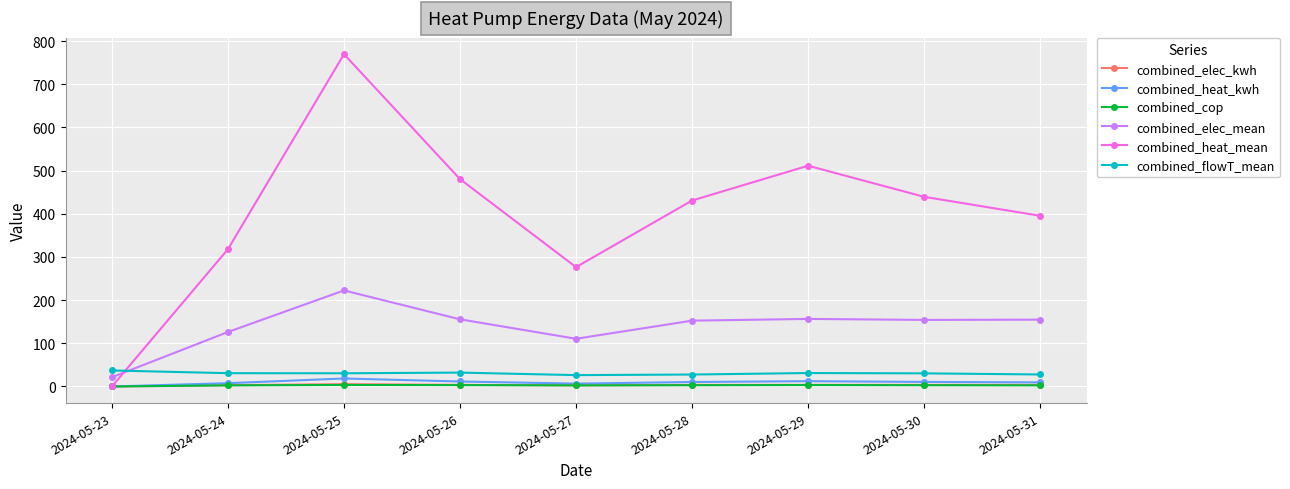

Is the value of combined_flowT_mean at 2024-05-25 greater than the value of combined_elec_kwh at 2024-05-27?

Yes